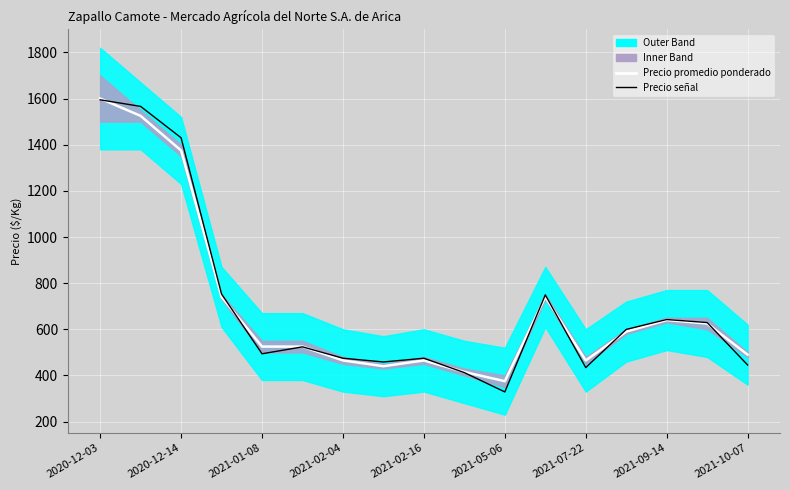

True or false: Precio señal and Precio promedio ponderado cross at least once.

True